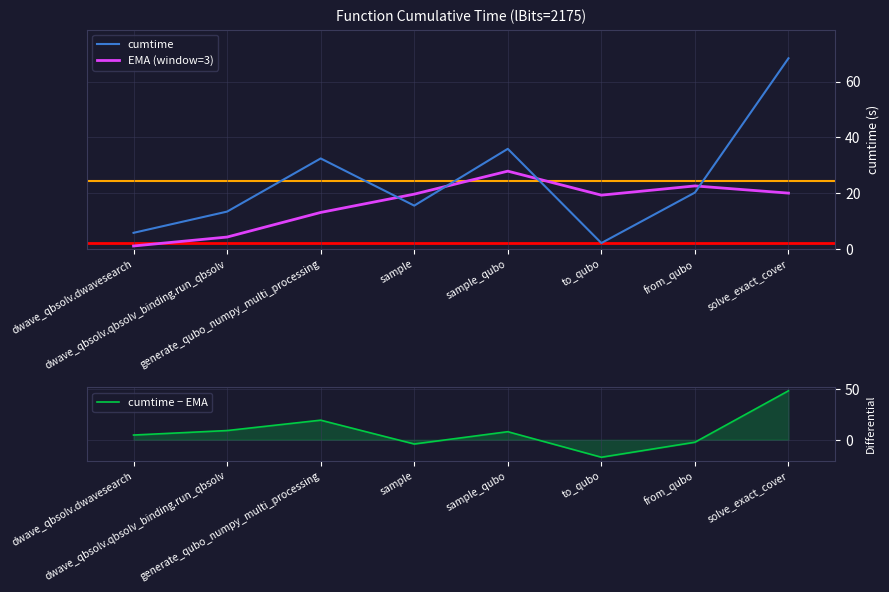

True or false: cumtime − EMA and EMA (window=3) intersect in this chart.

True